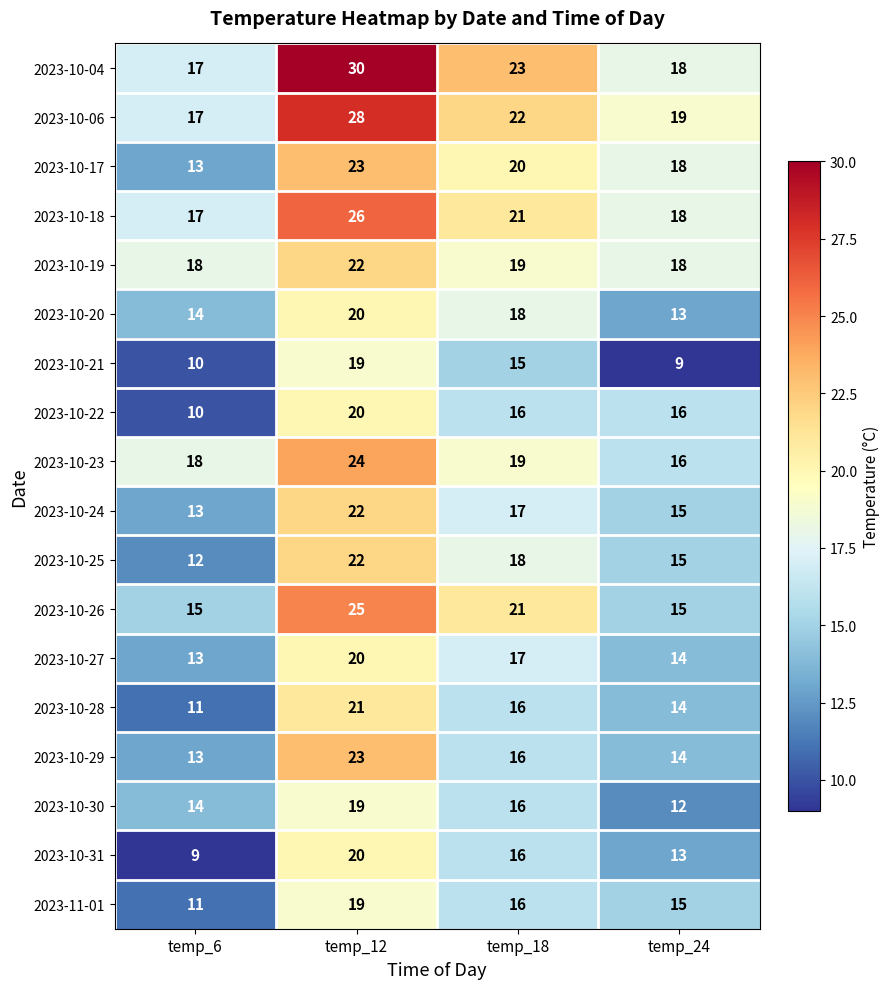

What is the highest value of the 2023-10-28 series?

21